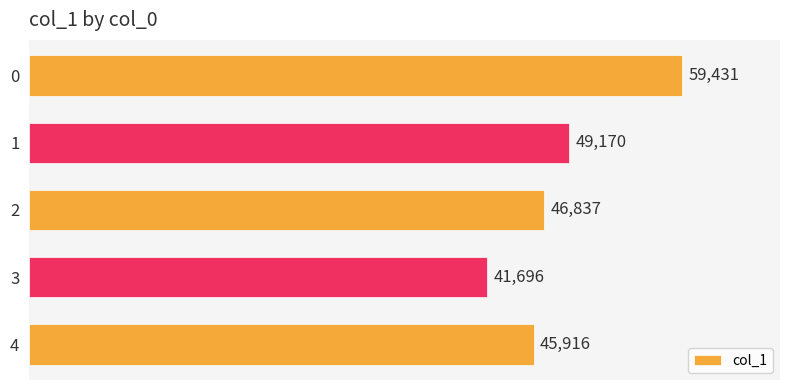

What is the value of the 2nd bar from the top?

49170